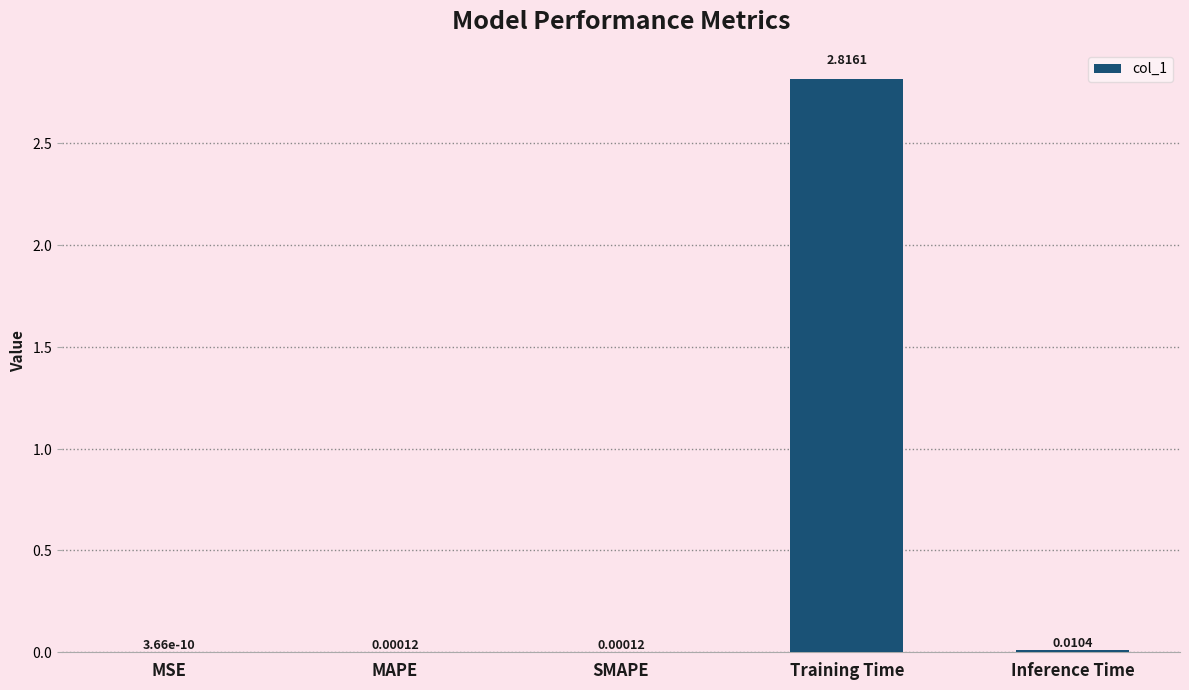

What is the change in value from Training Time to Inference Time?

-2.8